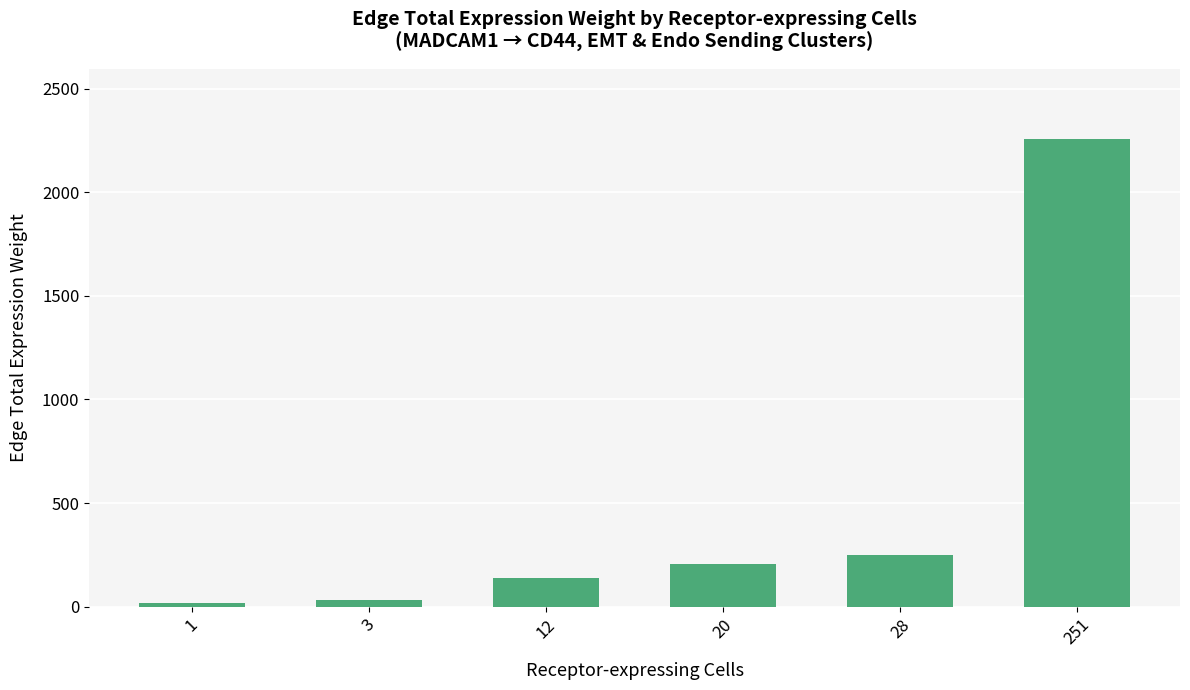

Does the chart contain stacked bars?

No